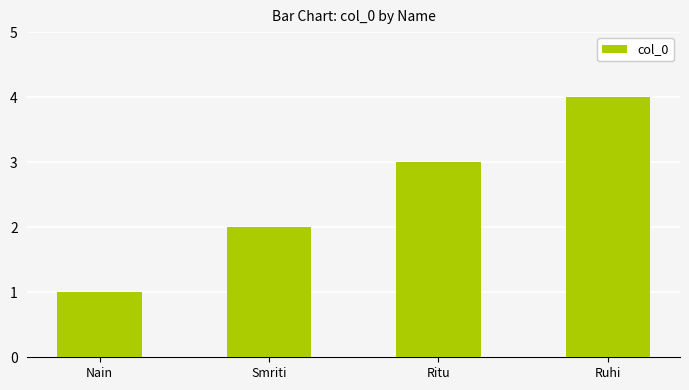

What is the minimum value shown in the chart?

1